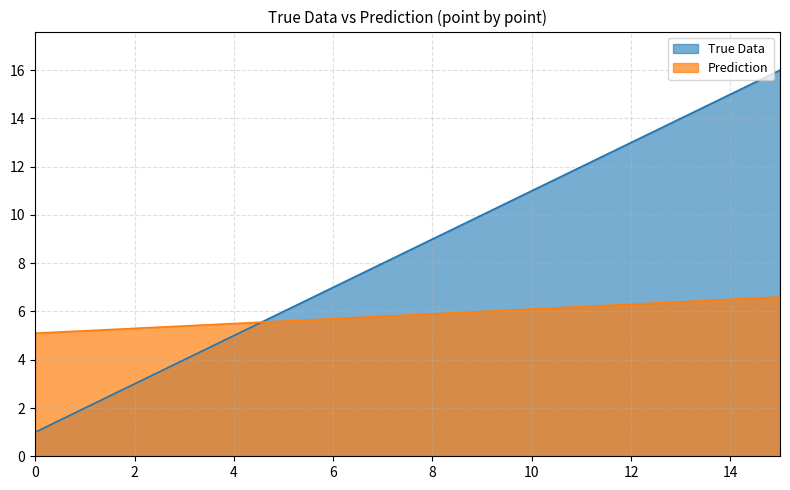

Between which two adjacent categories do Prediction and True Data first intersect?

4 and 5